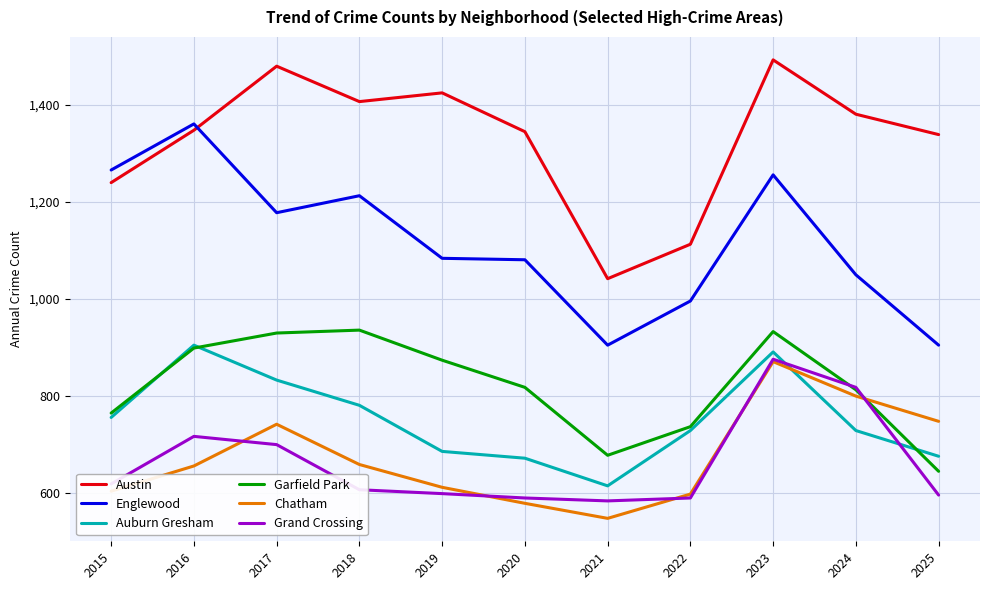

The Chatham series shows 402 at 2015. True or false?

False